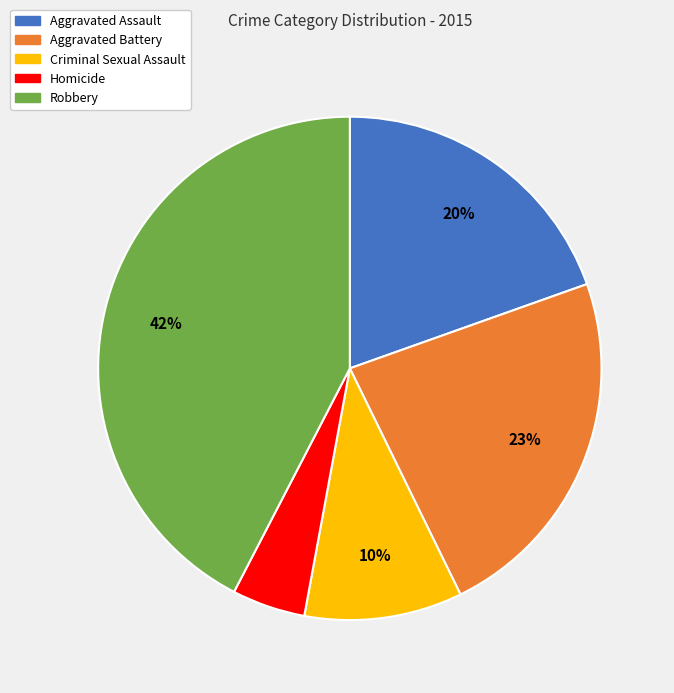

Approximately how many times larger is the value at Robbery compared to Criminal Sexual Assault?

4.2